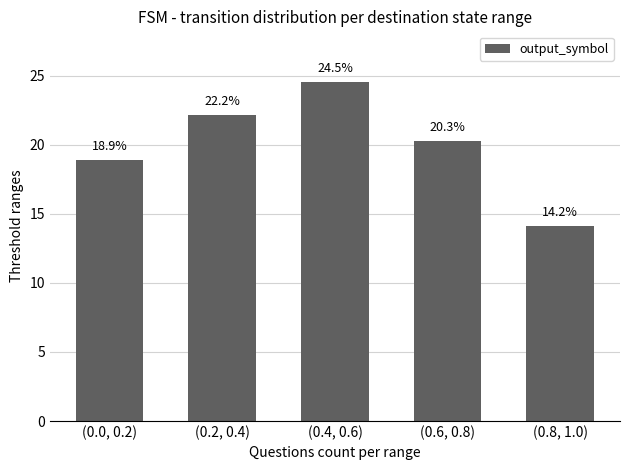

What is the greatest value displayed?

24.5